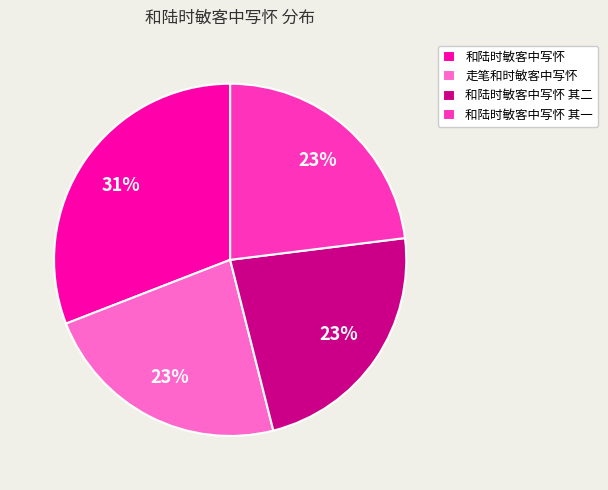

Is it true that 和陆时敏客中写怀 is 31% of the pie?

True